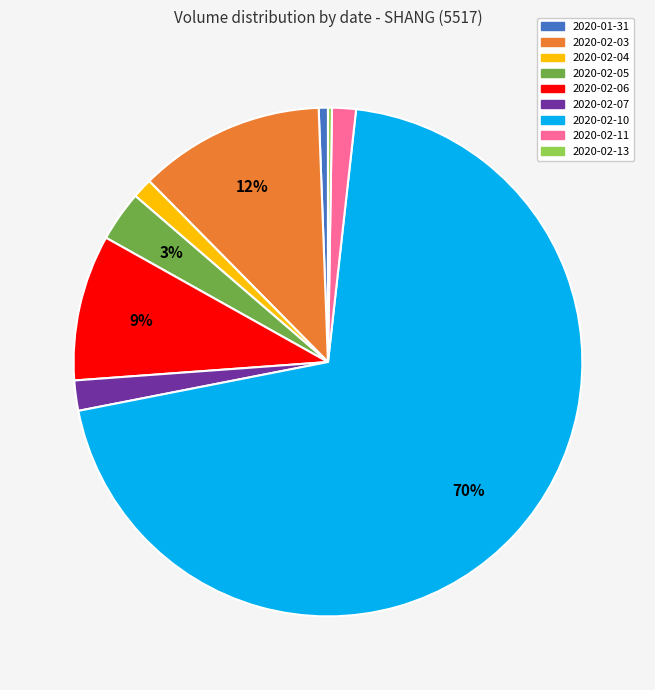

Between 2020-02-05 and 2020-02-06, which is larger?

2020-02-06